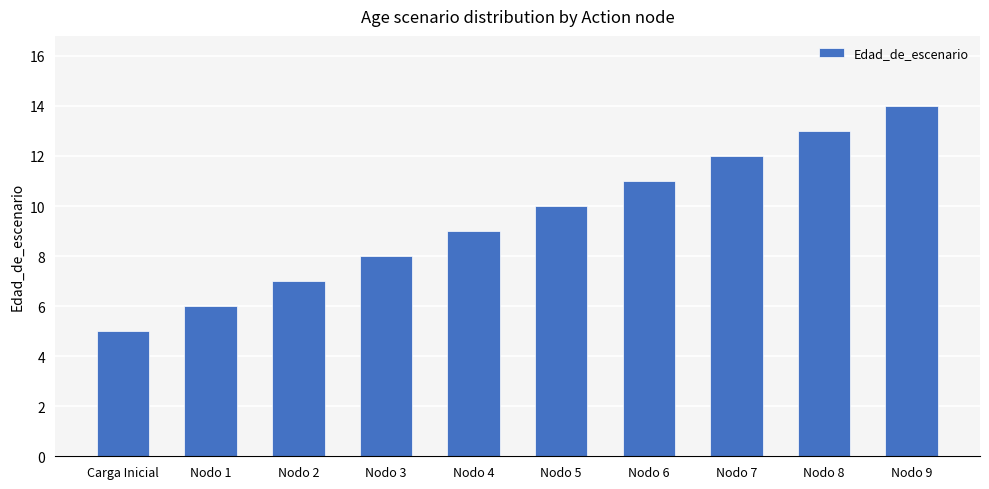

What is the change in value from Nodo 6 to Nodo 8?

+2